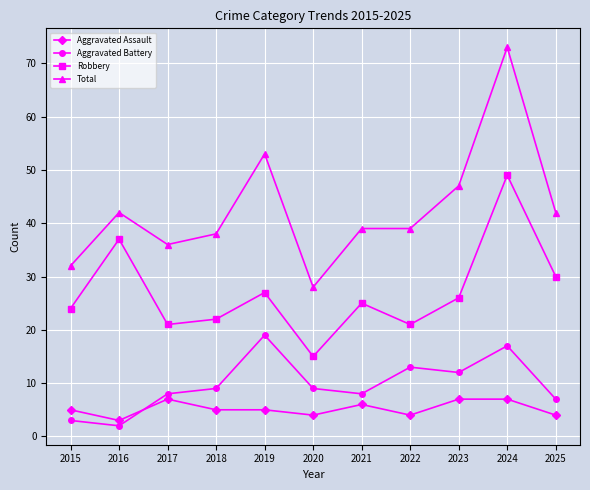

List the series in order of their peak value, highest first.

Total, Robbery, Aggravated Battery, Aggravated Assault